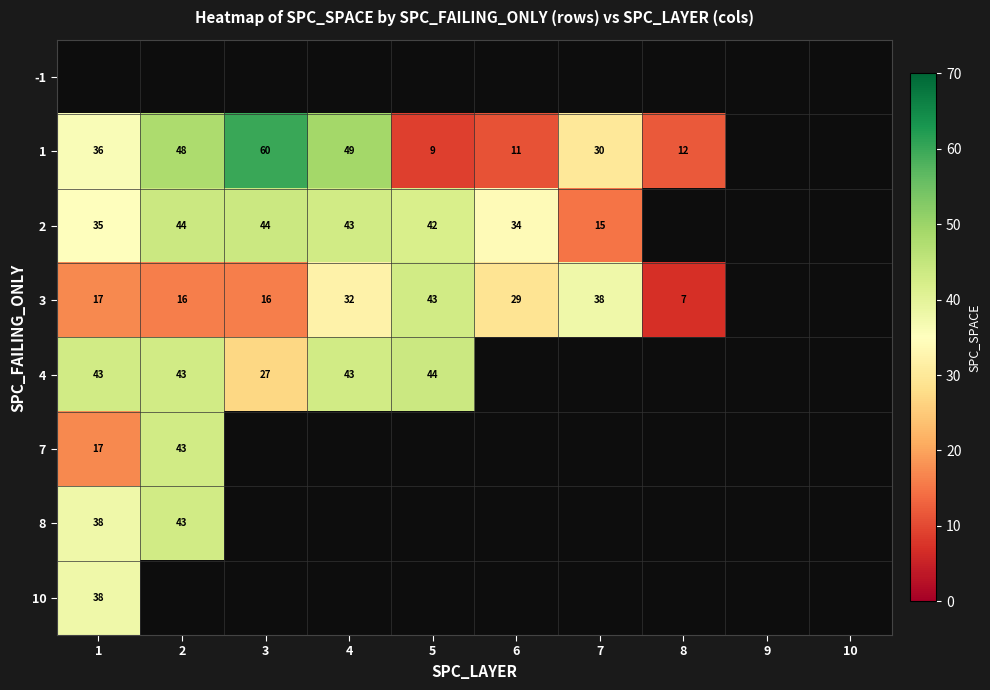

Is the value of 4 at 1 greater than the value of 1 at 7?

Yes